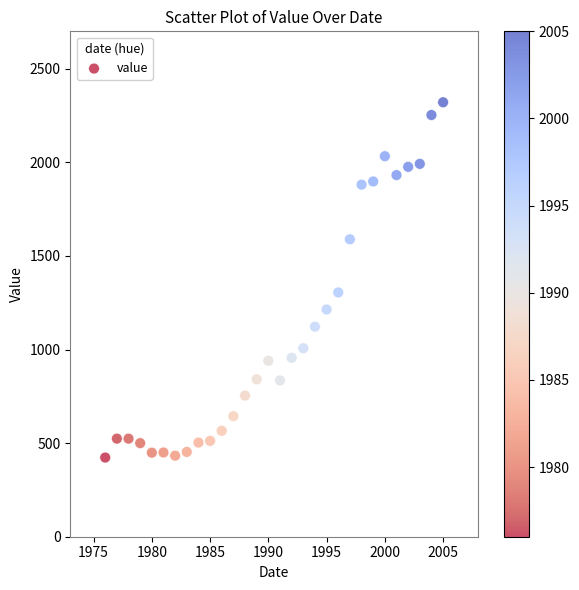

What Y value in the scatter plot is closest to 1372?

1305